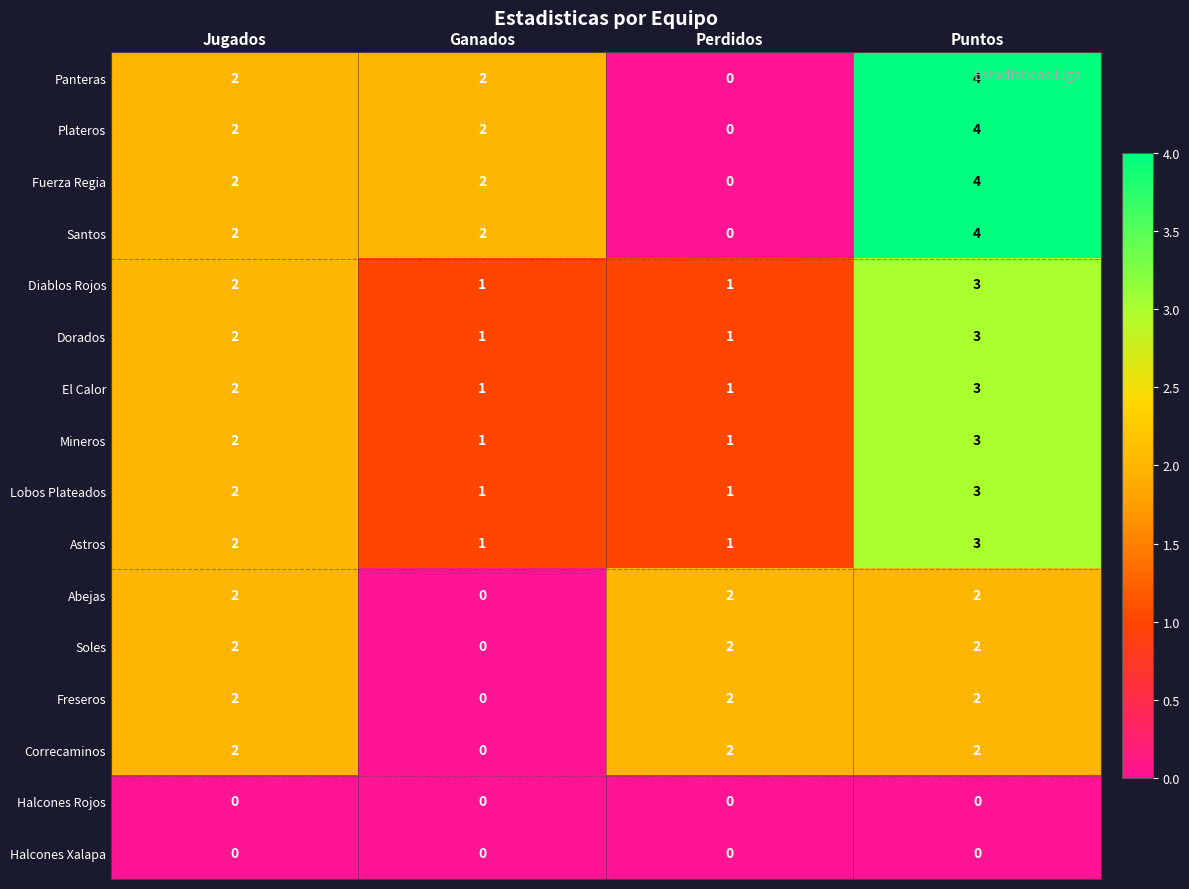

Count the Mineros values in the range 1 to 3.

4